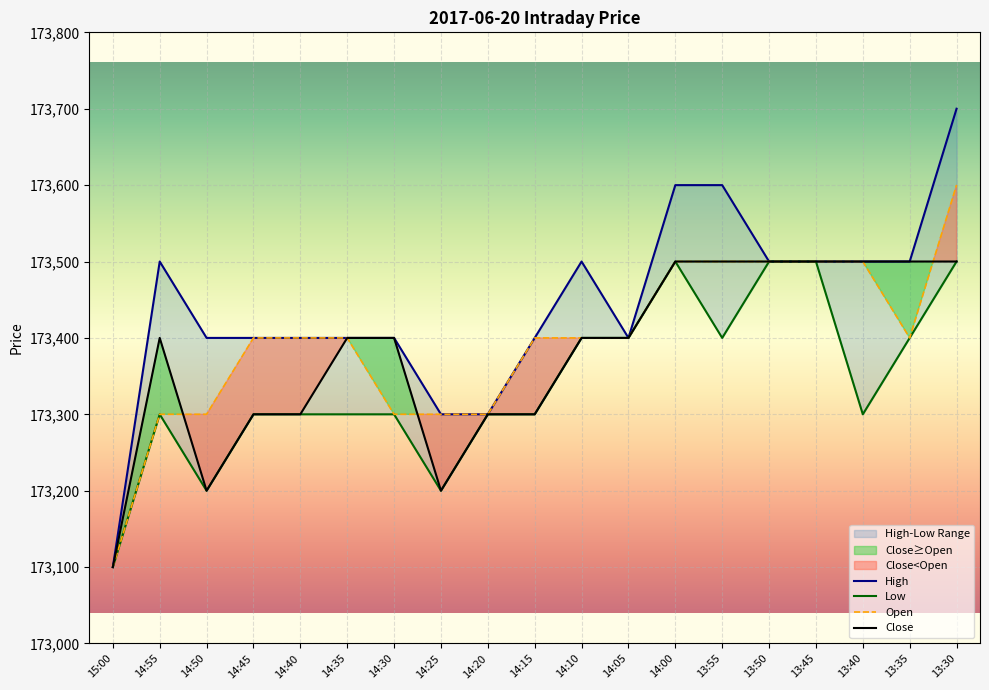

What is the spread (max minus min) of values at 14:30?

100